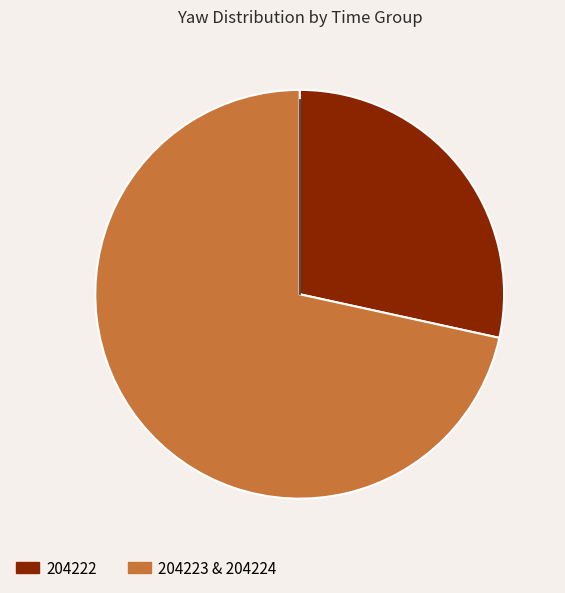

Is there a majority slice in this chart?

Yes